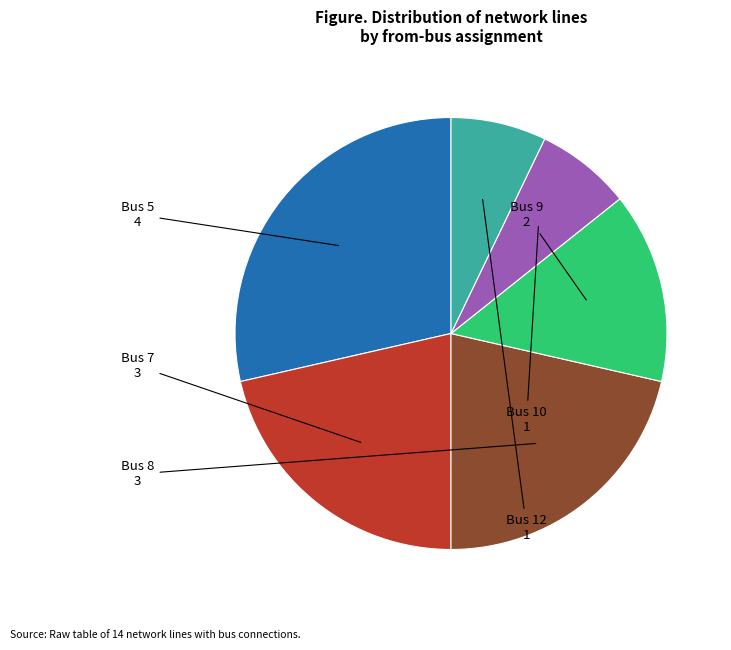

Is there a majority slice in this chart?

No